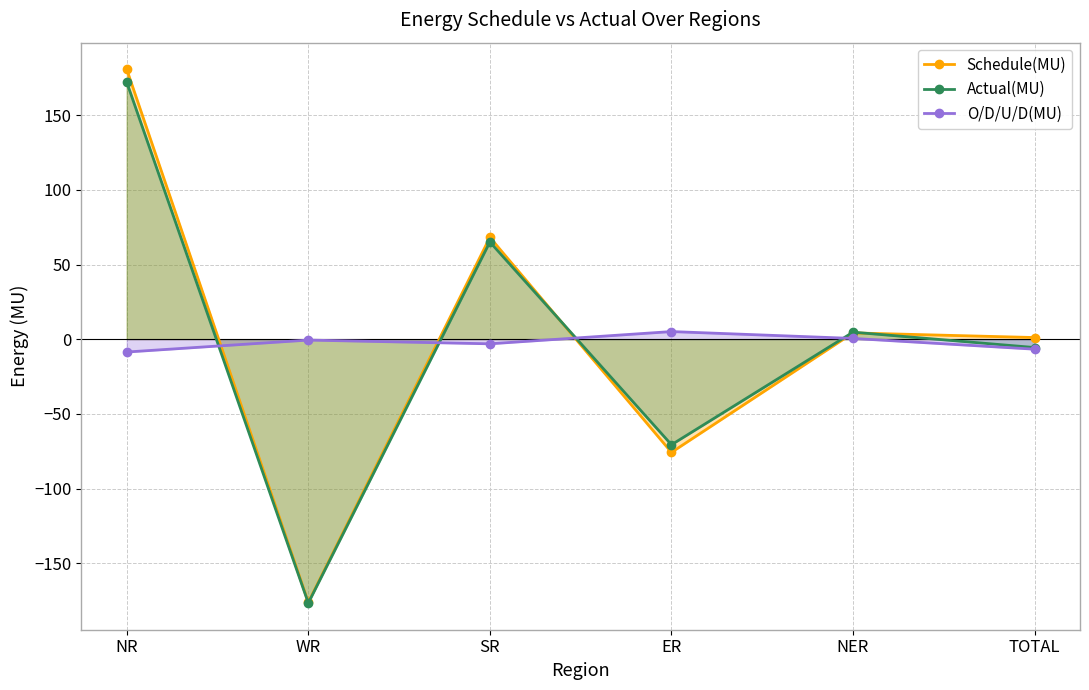

The Schedule(MU) series shows -75.8 at ER. True or false?

True